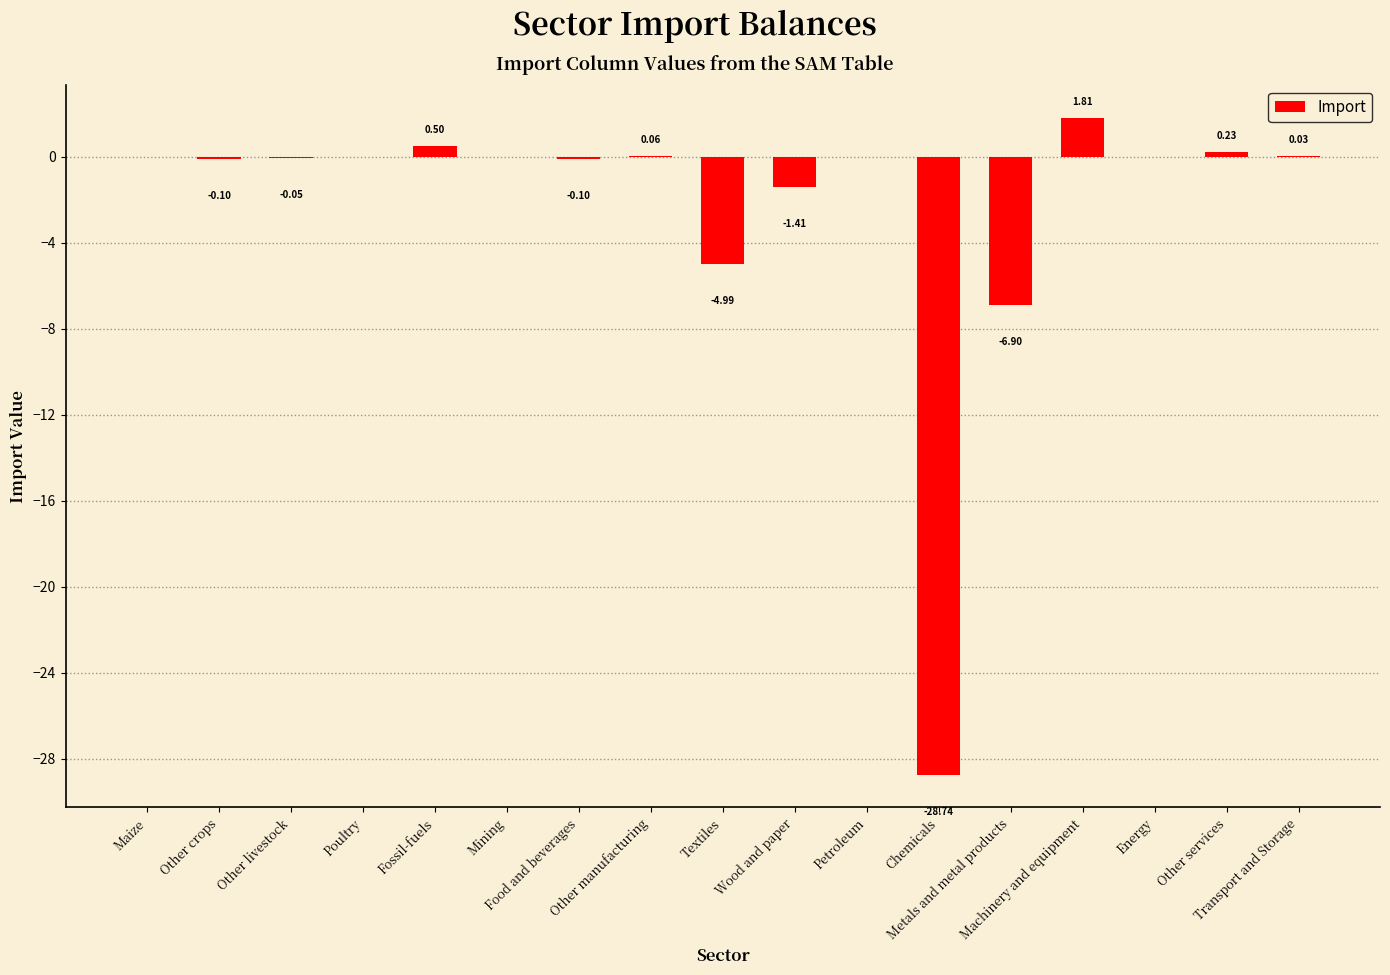

What is the sum of all values?

-39.7